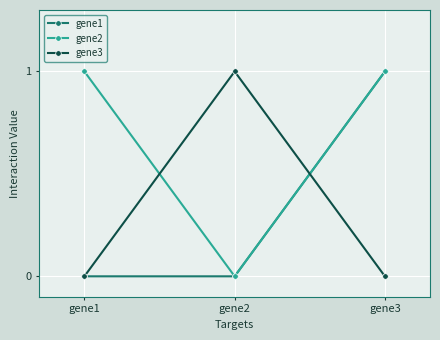

How many data points in gene2 are less than 1?

1